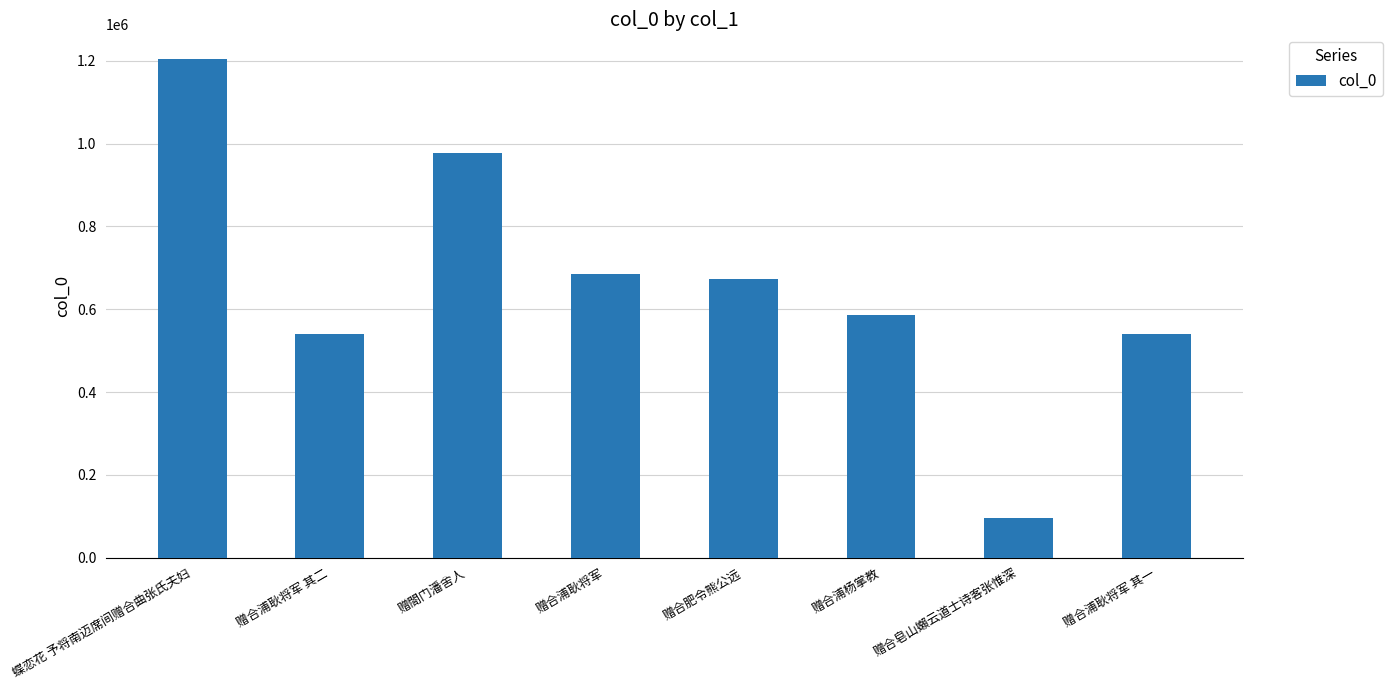

Where does the data first go above 671946?

蝶恋花 予将南迈席间赠合曲张氏夫妇